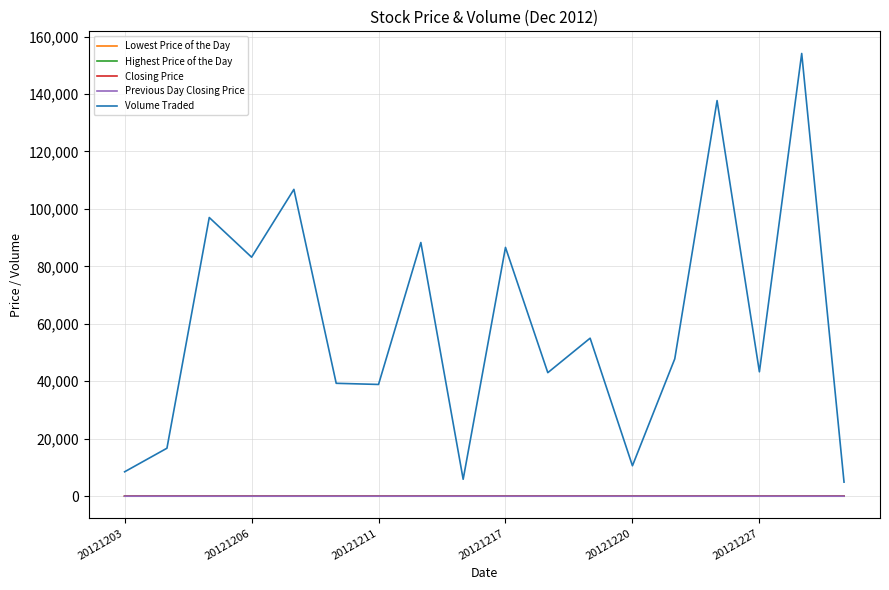

Which series has the largest total across all categories?

Volume Traded